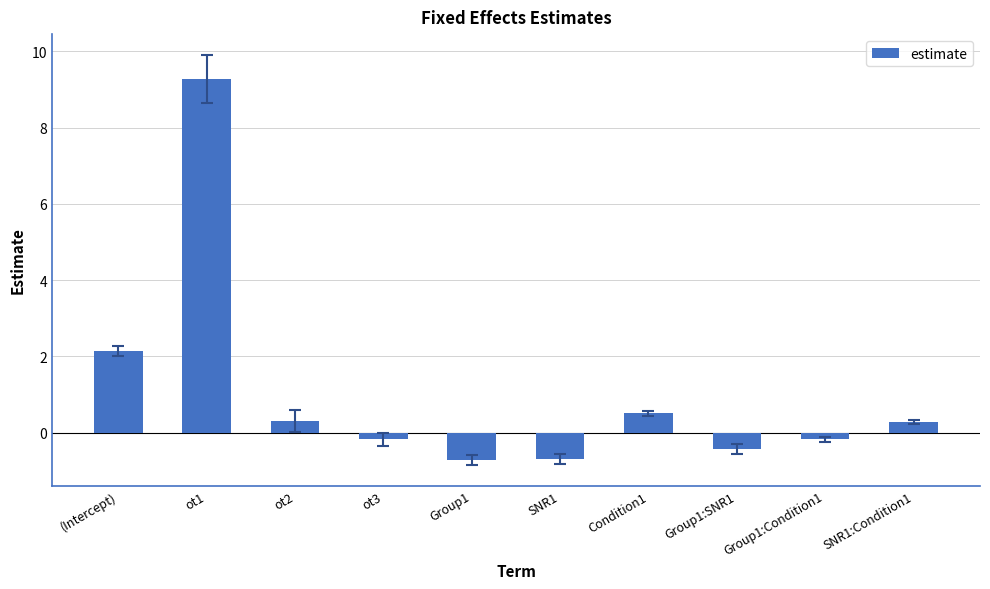

Which has a higher value, Condition1 or SNR1?

Condition1